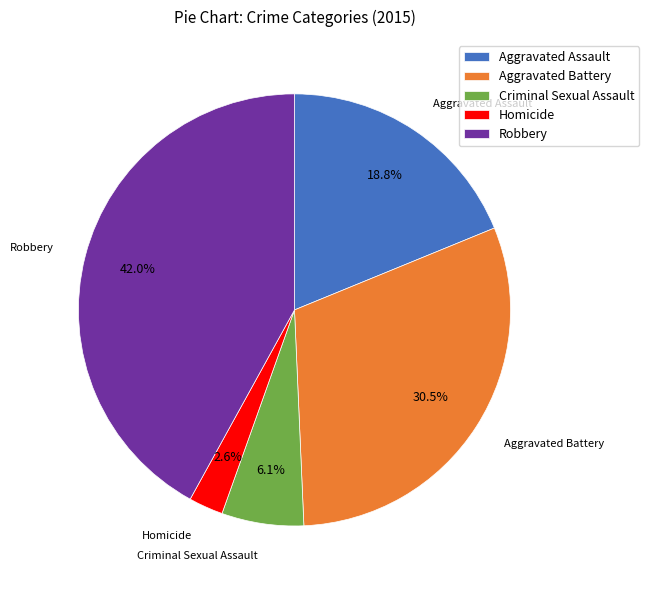

Do Homicide and Robbery together represent more than half of the pie?

No